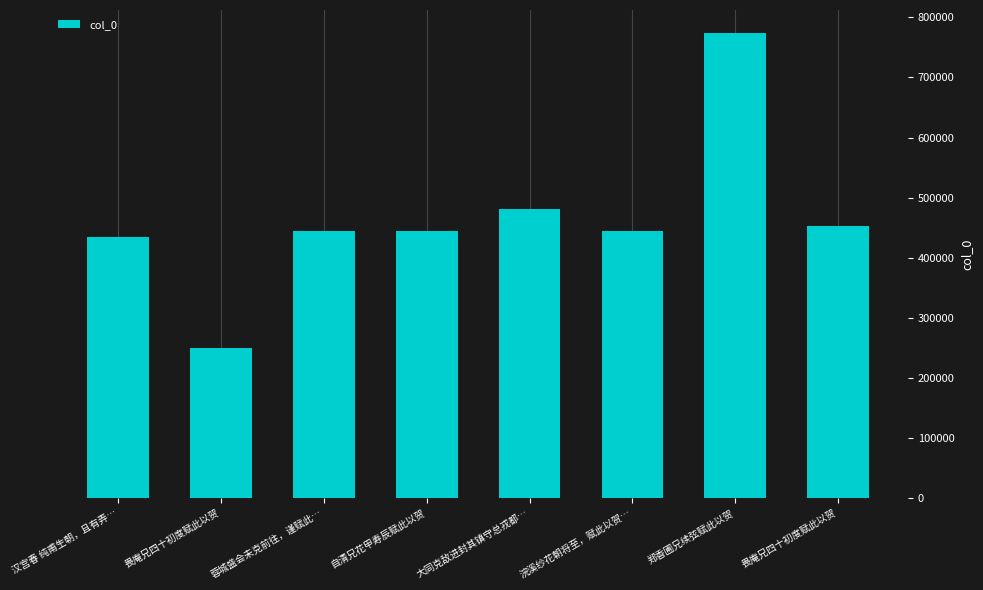

What is the ratio of the value at 汉宫春 纯甫生朝，且有弄… to the value at 蓉城盛会未克前往，谨赋此…?

1.0